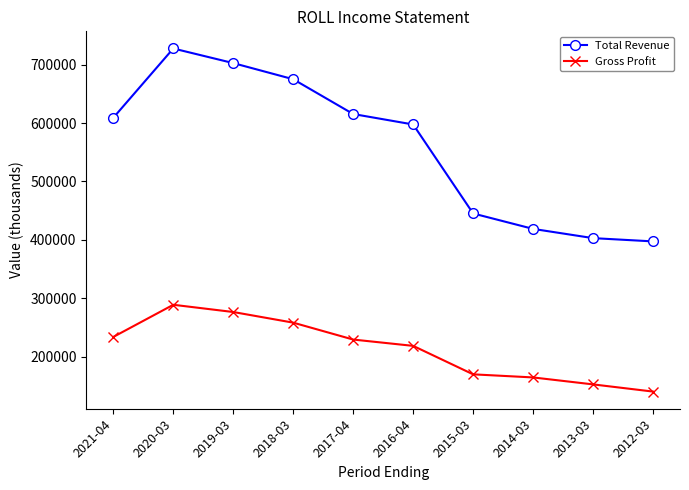

What is the minimum value shown in the chart?

140600